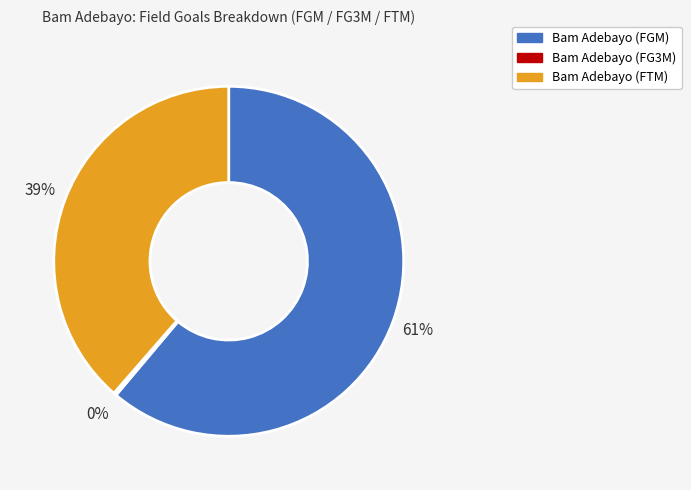

What is the ratio of the value at Bam Adebayo (FTM) to the value at Bam Adebayo (FGM)?

0.6